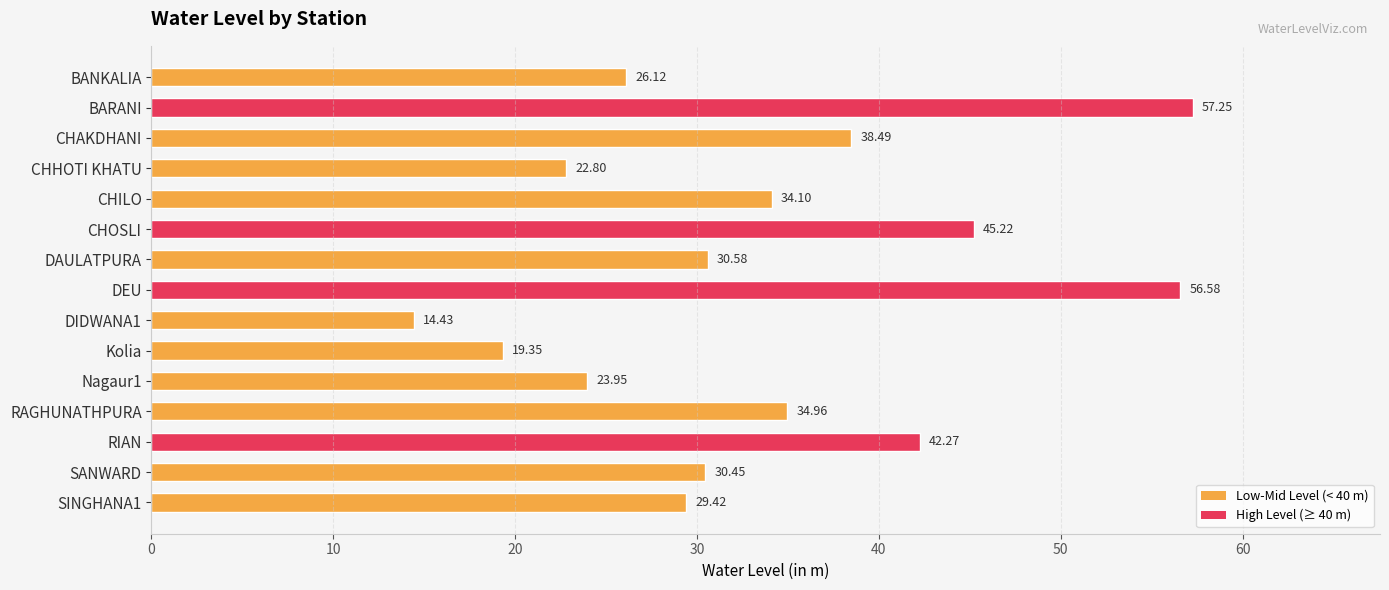

How many data points does each series have?

15